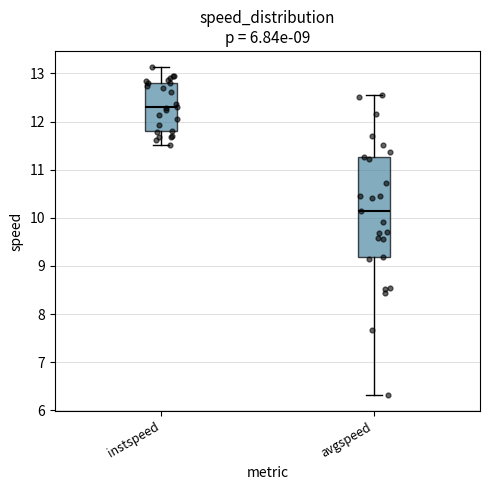

Which box has the highest median line?

instspeed